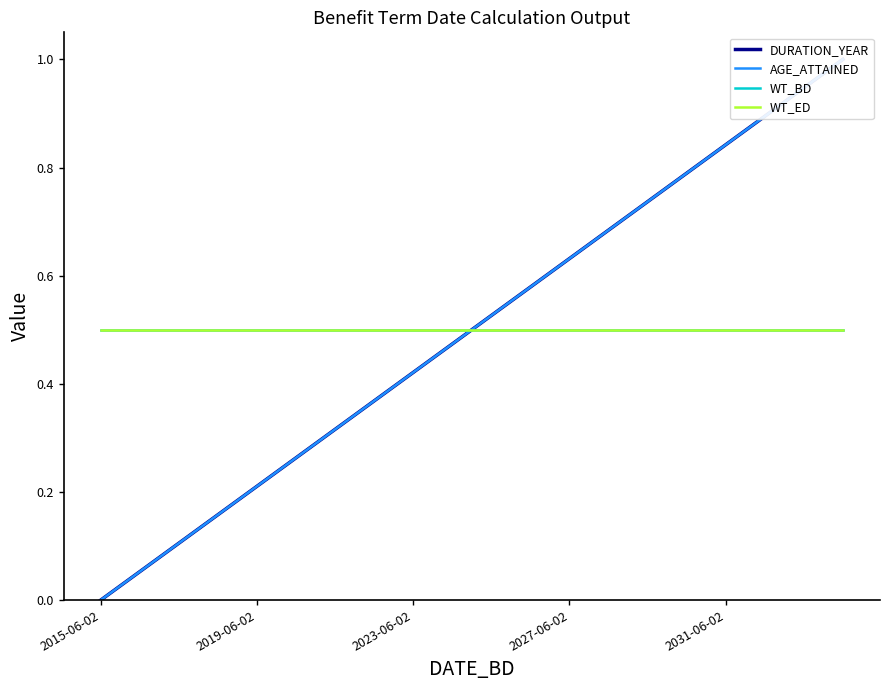

The DURATION_YEAR series shows 0.7 at 2023-06-02. True or false?

False